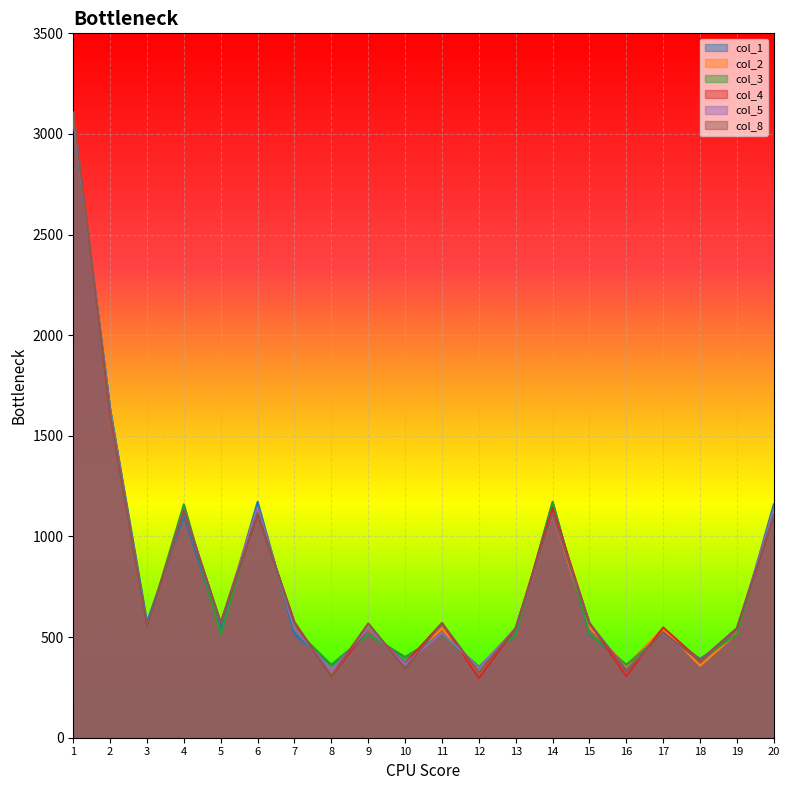

What is the sum of all col_3 values?

15868